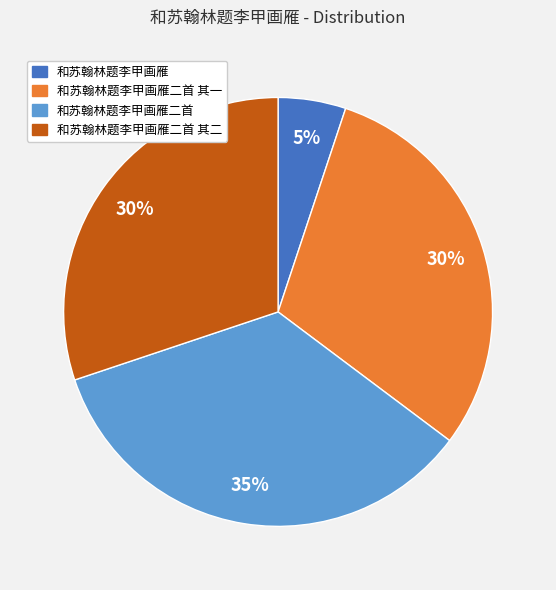

Does any single category account for the majority?

No